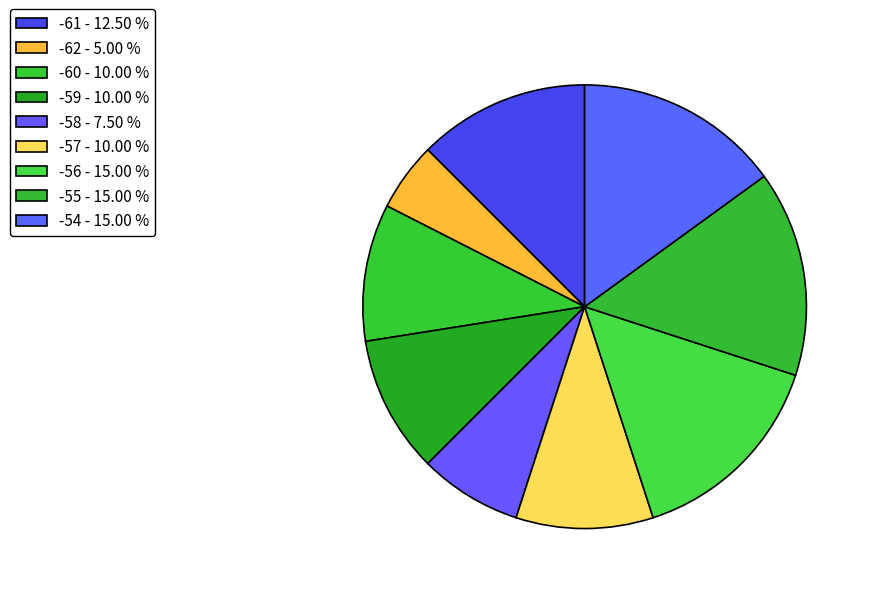

Count the number of slices in the pie.

9